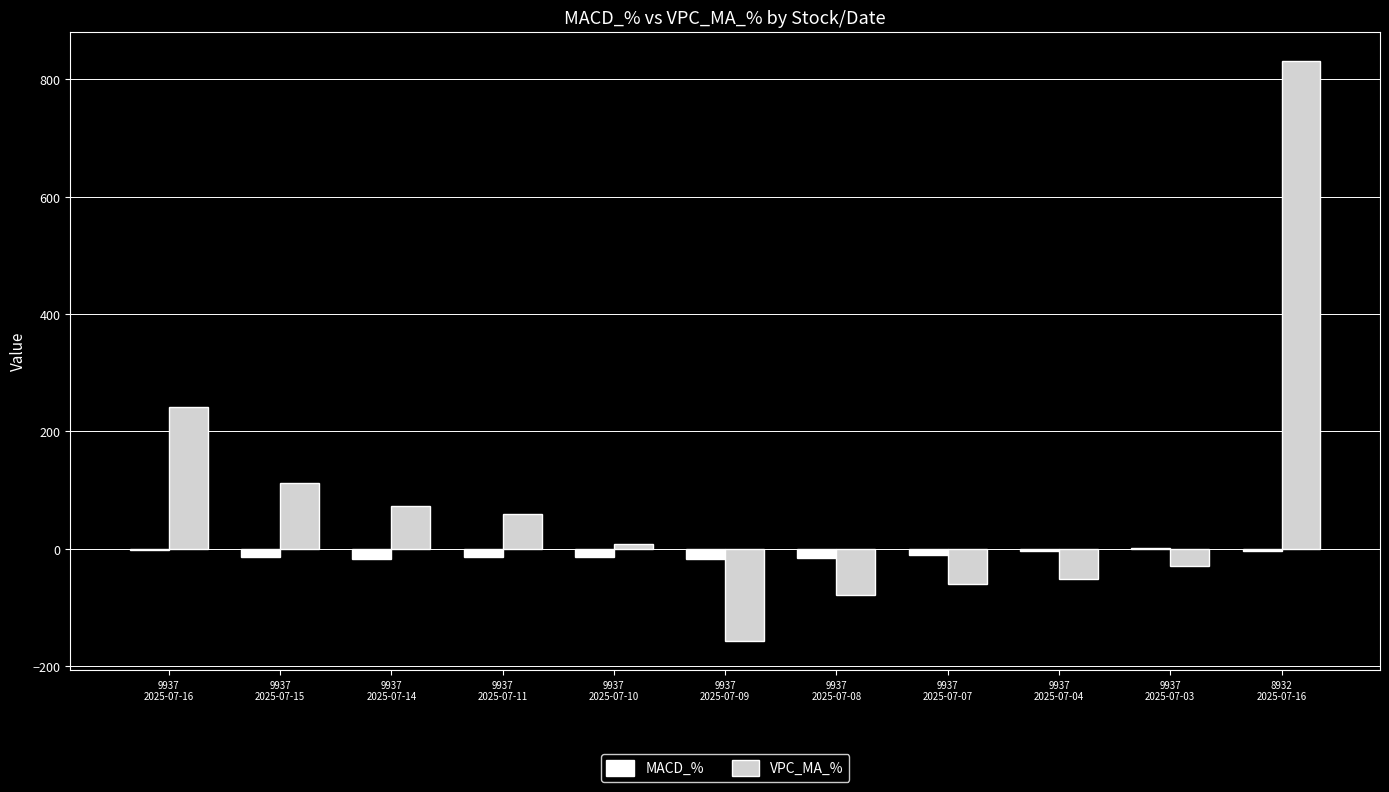

How many data points in VPC_MA_% are above 7?

6